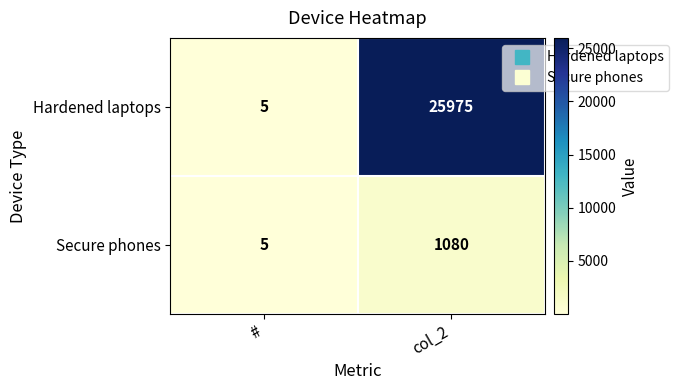

What is the average value of the Hardened laptops series?

12990